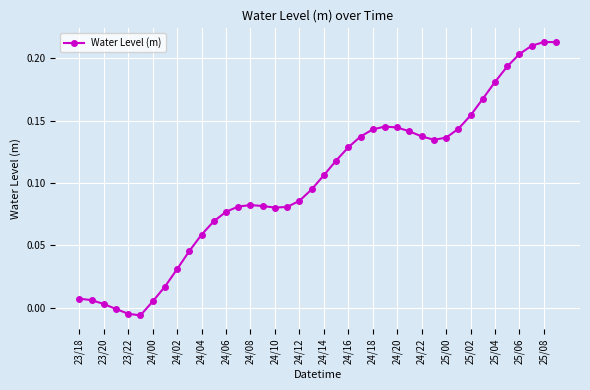

What is the sum of all values?

4.0